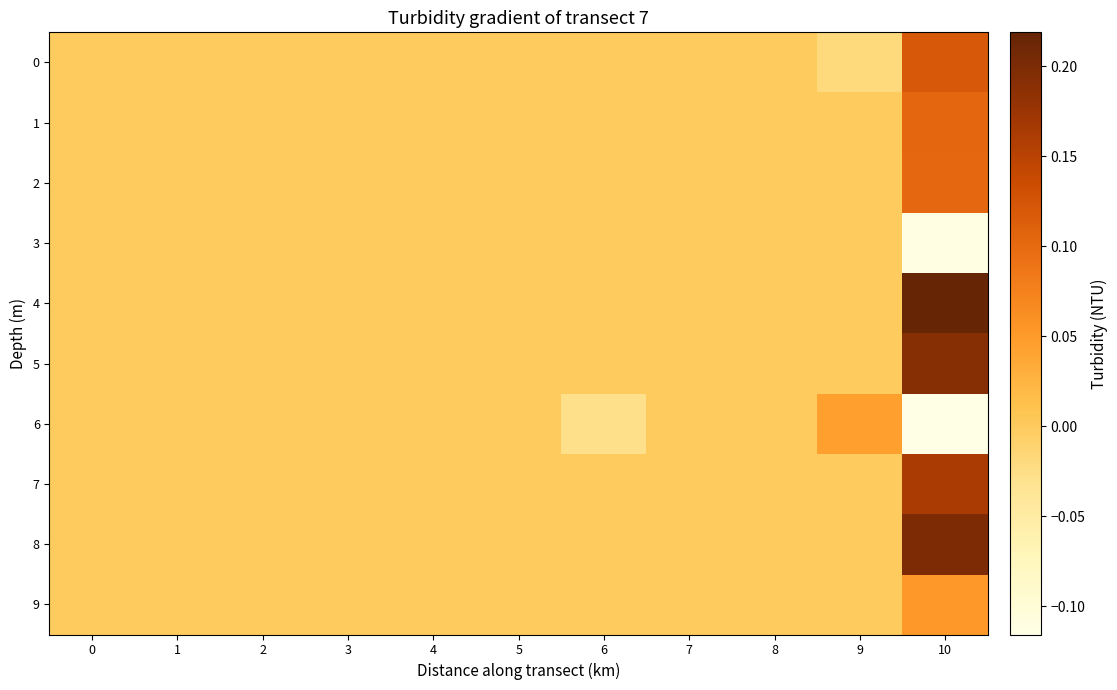

At how many categories does at least one series exceed 0?

2